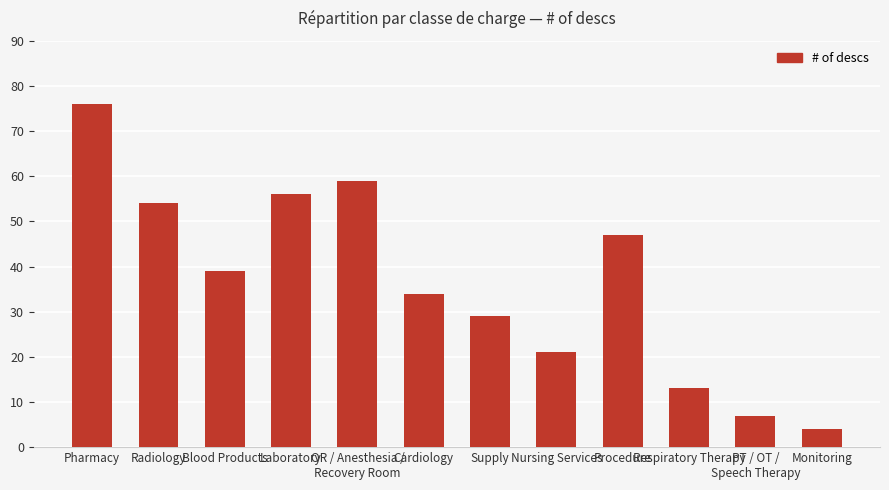

Between Monitoring and Laboratory, which is larger?

Laboratory